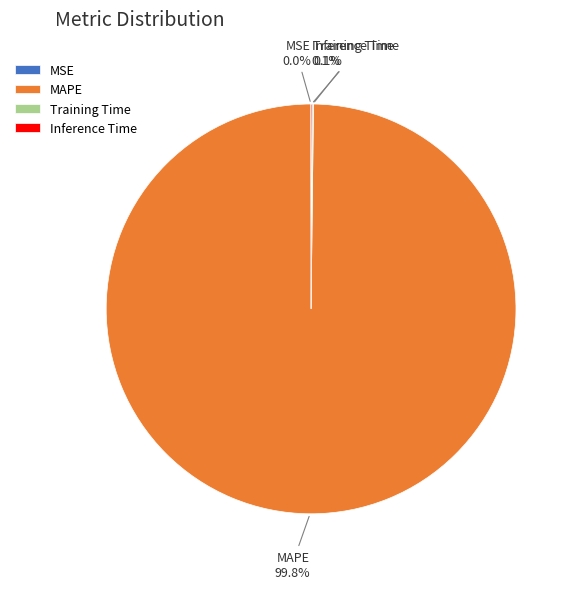

Does any single category account for the majority?

Yes